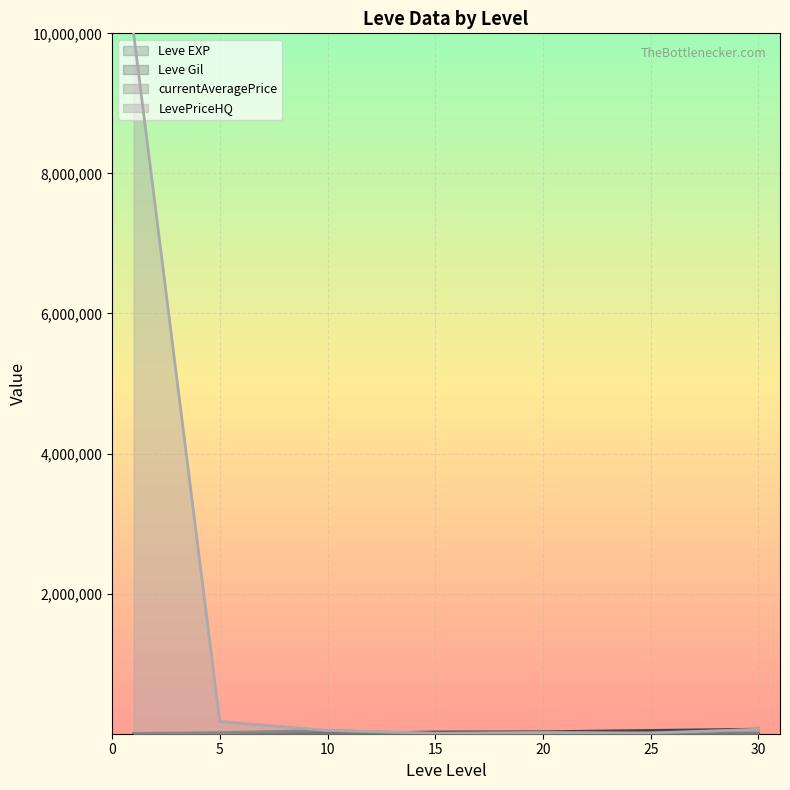

Reading left to right, extract all data points from this chart.

Leve EXP: 1=1	5=5	10=13	15=18	20=17	25=36	30=62
Leve Gil: 1=690	5=840	10=990	15=24790	20=28010	25=47200	30=64910
currentAveragePrice: 1=3763	5=15611	10=46837	15=9	20=16021	25=580	30=62191
LevePriceHQ: 1=10000000	5=175000	10=46837	15=8555	20=16021	25=11387	30=62191